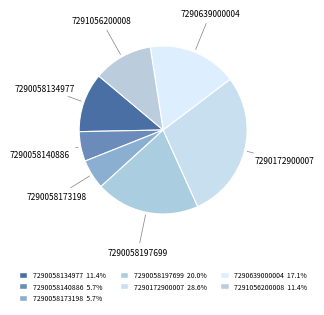

To the nearest percent, what portion does 7290639000004 represent?

17%